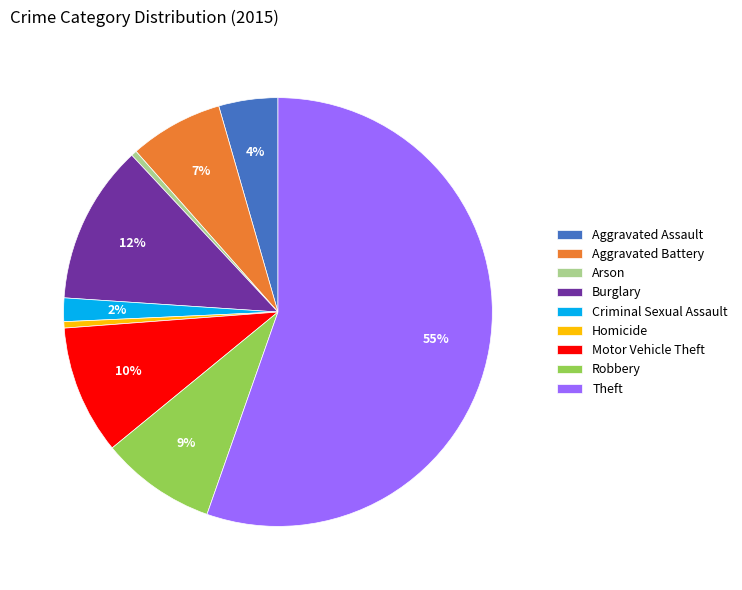

Which slice is the largest?

Theft